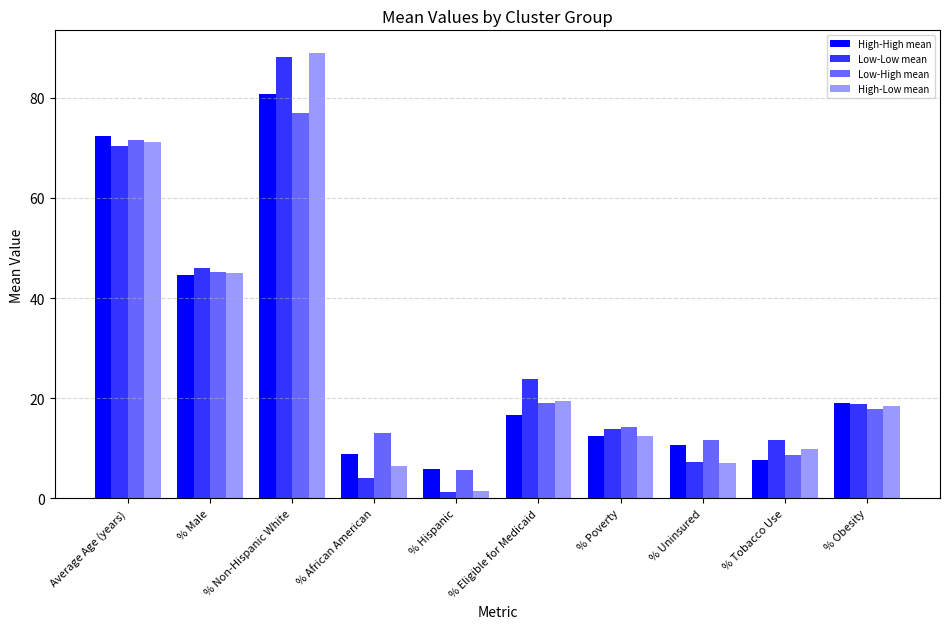

Is the value of High-Low mean at % Hispanic greater than the value of Low-High mean at Average Age (years)?

No